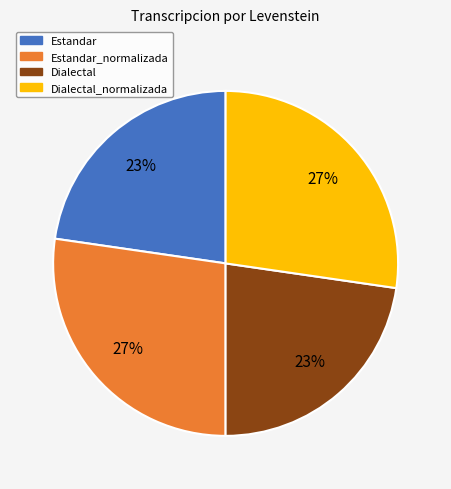

Combined, do Estandar and Dialectal account for over 50%?

No